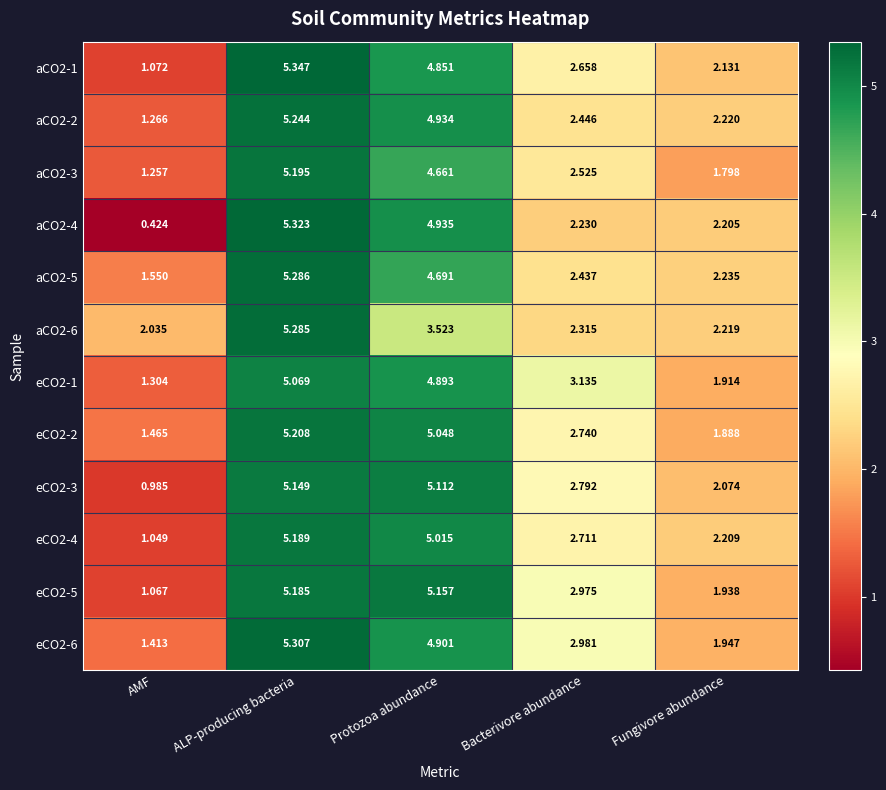

Rank the series at Bacterivore abundance from lowest to highest value.

aCO2-4, aCO2-6, aCO2-5, aCO2-2, aCO2-3, aCO2-1, eCO2-4, eCO2-2, eCO2-3, eCO2-5, eCO2-6, eCO2-1